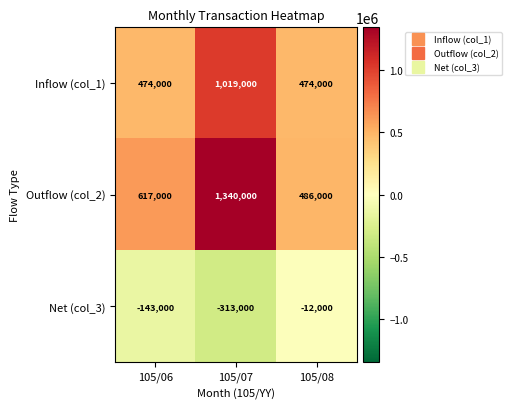

Read the Inflow (col_1) value at 105/06, to the nearest 10.

474000